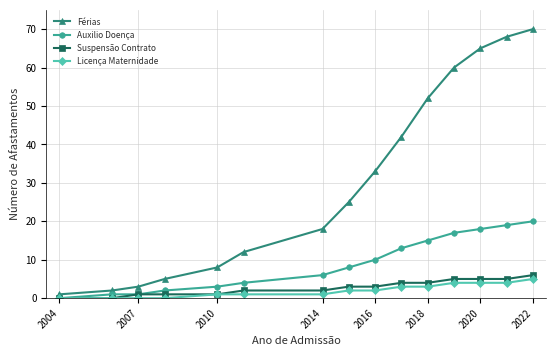

Which series has the largest total across all categories?

Férias